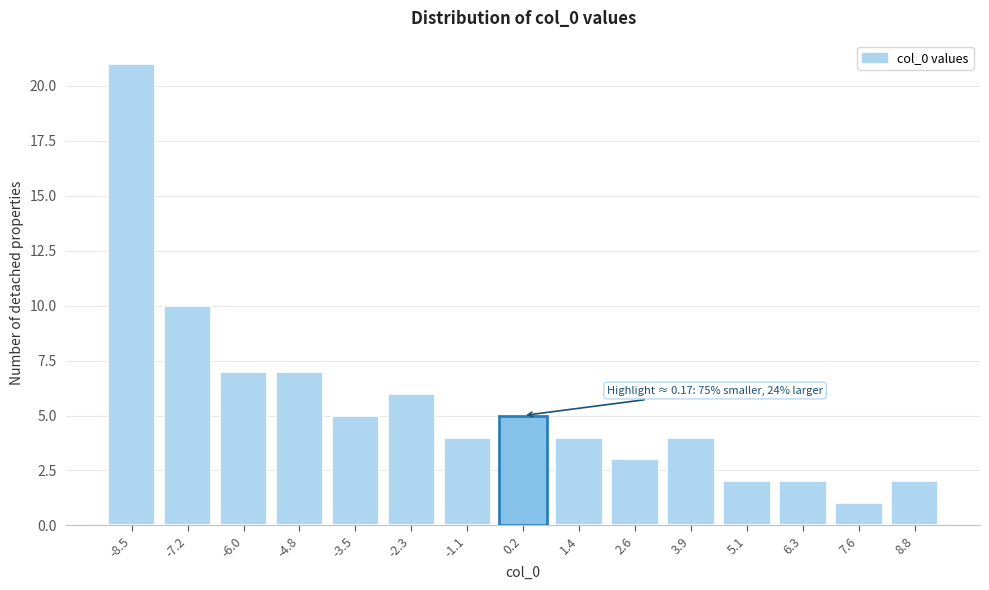

Reading left to right, list all the values displayed in this chart.

-8.5=21	-7.2=10	-6.0=7	-4.8=7	-3.5=5	-2.3=6	-1.1=4	0.2=5	1.4=4	2.6=3	3.9=4	5.1=2	6.3=2	7.6=1	8.8=2